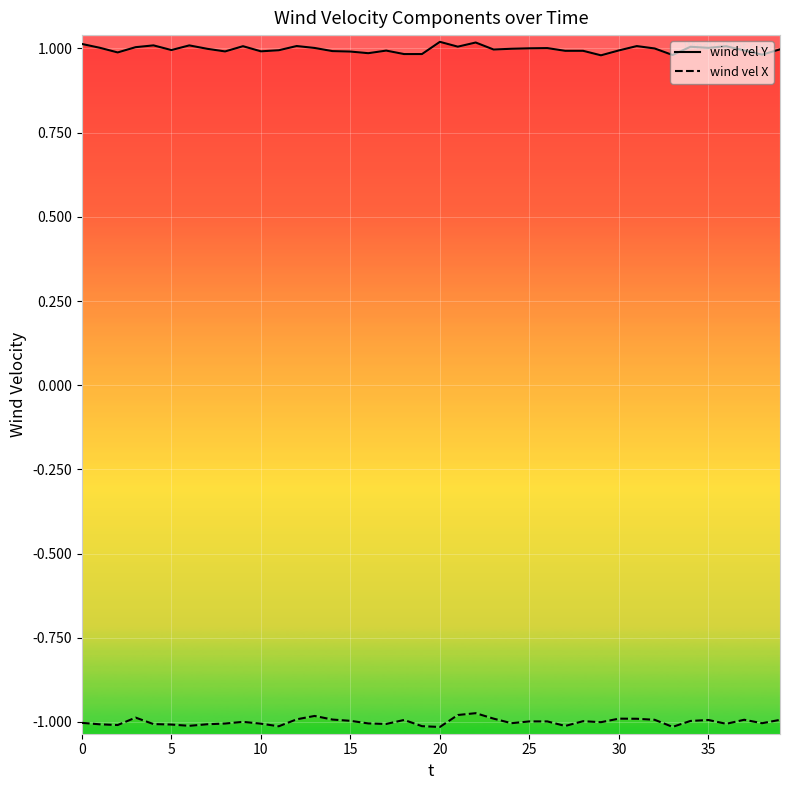

Between 20 and 15, which is larger?

20